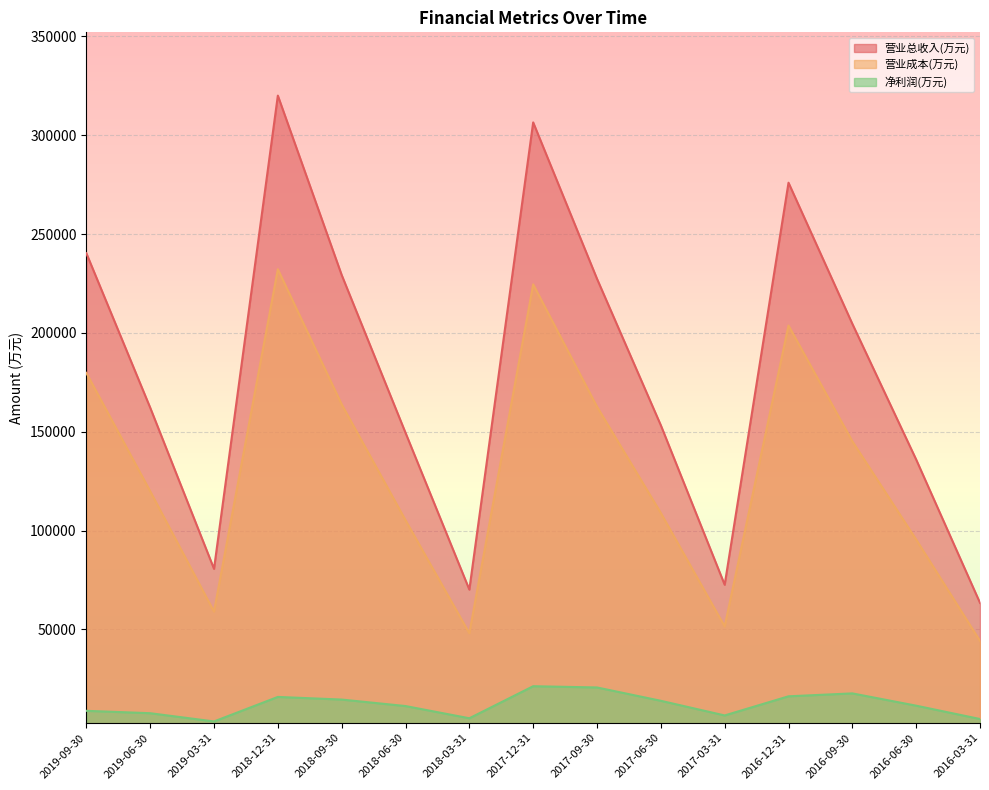

In 营业总收入(万元), how many points are lower than both neighbors (excluding endpoints)?

3